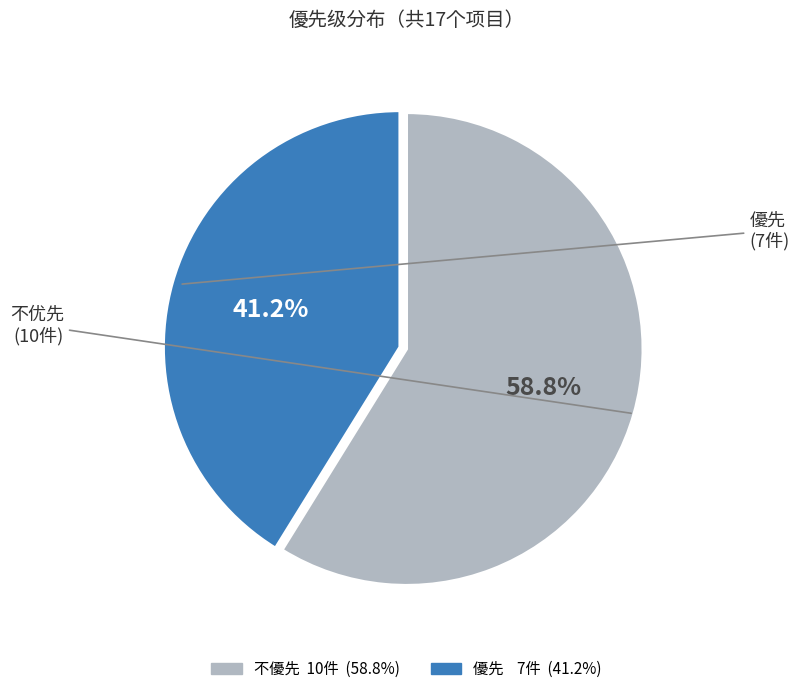

To the nearest percent, what is the difference between the largest and smallest slice percentages?

18%